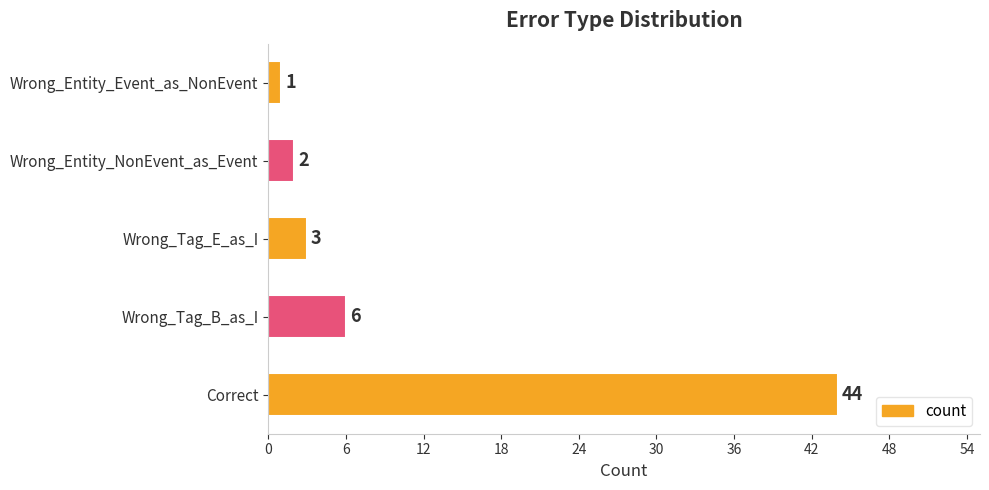

What is the difference between the maximum and minimum values?

43